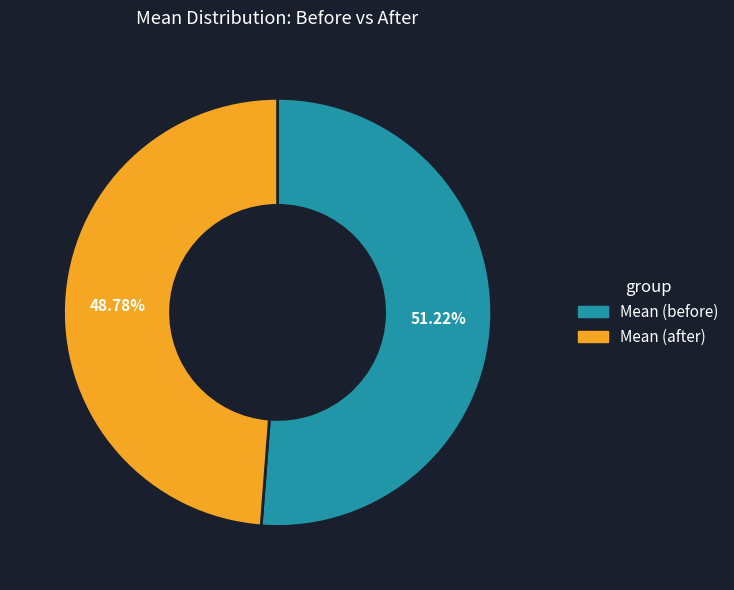

Which category accounts for the majority?

Mean (before)